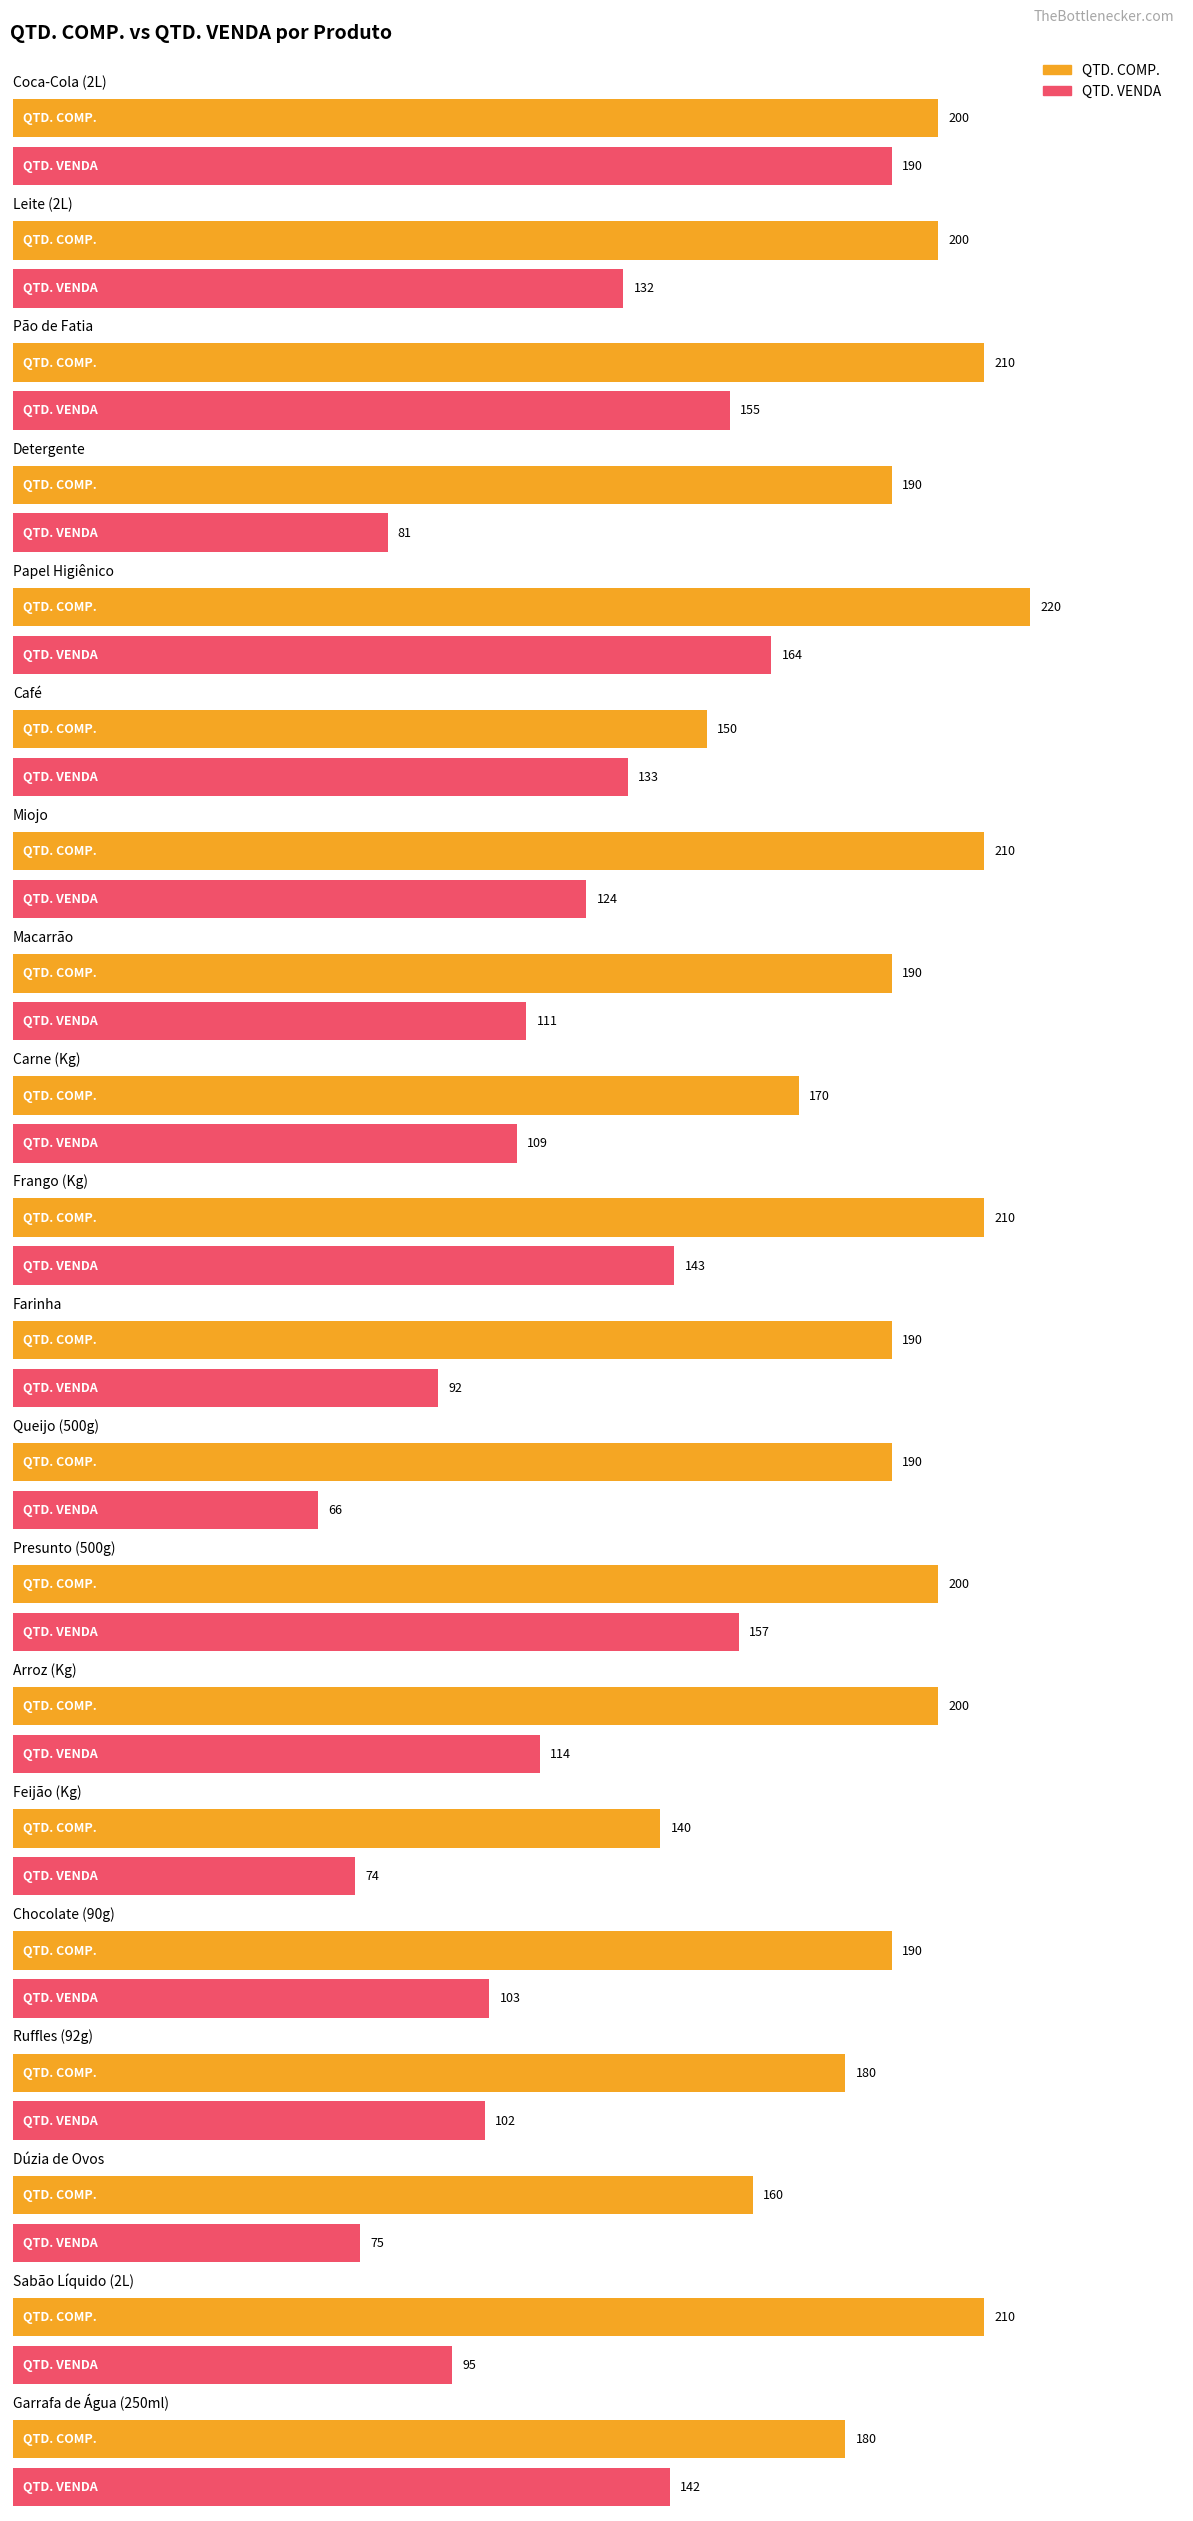

How many values in the QTD. COMP. series are below 190?

6